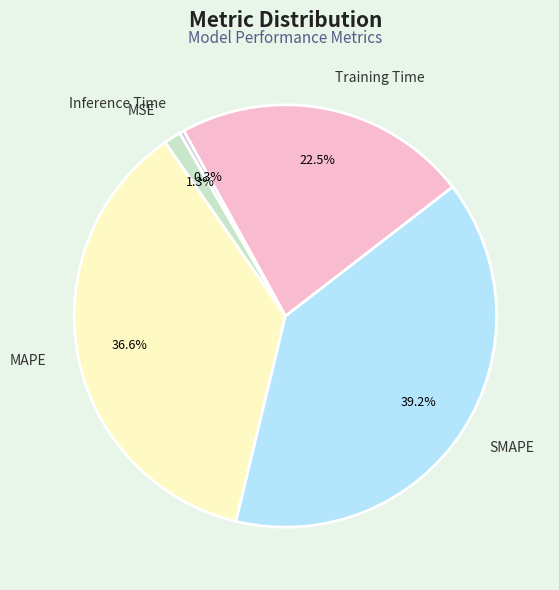

Count the number of slices in the pie.

5